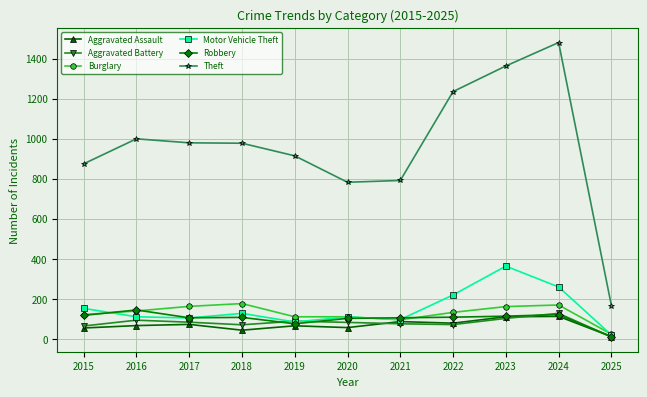

What value does the Motor Vehicle Theft series have at 2024?

259